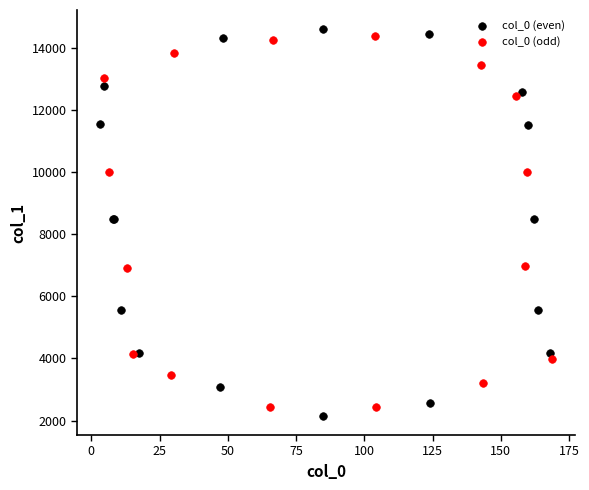

Which series has the widest spread of Y values?

col_0 (even)